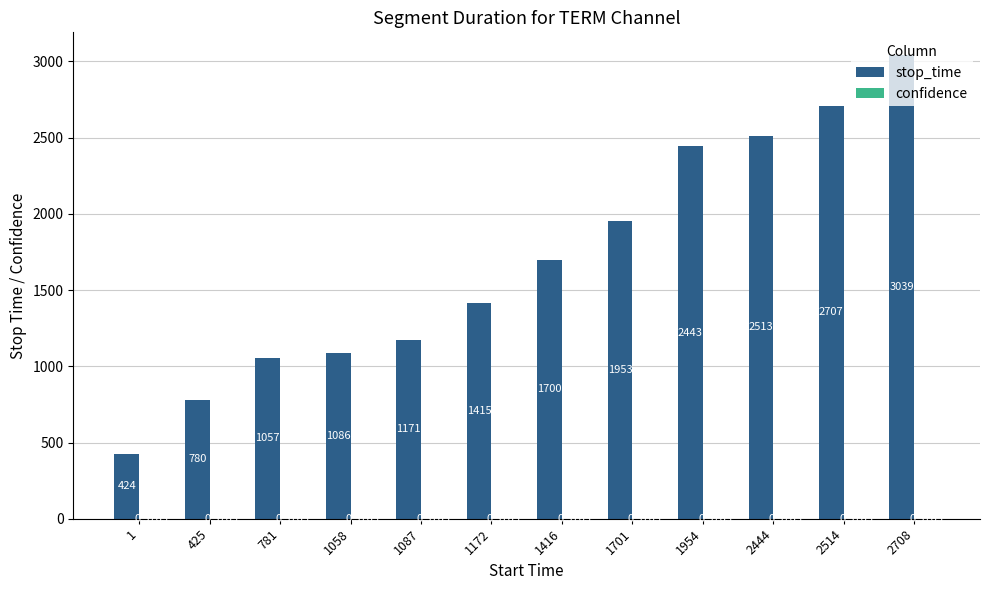

Does the chart contain stacked bars?

No